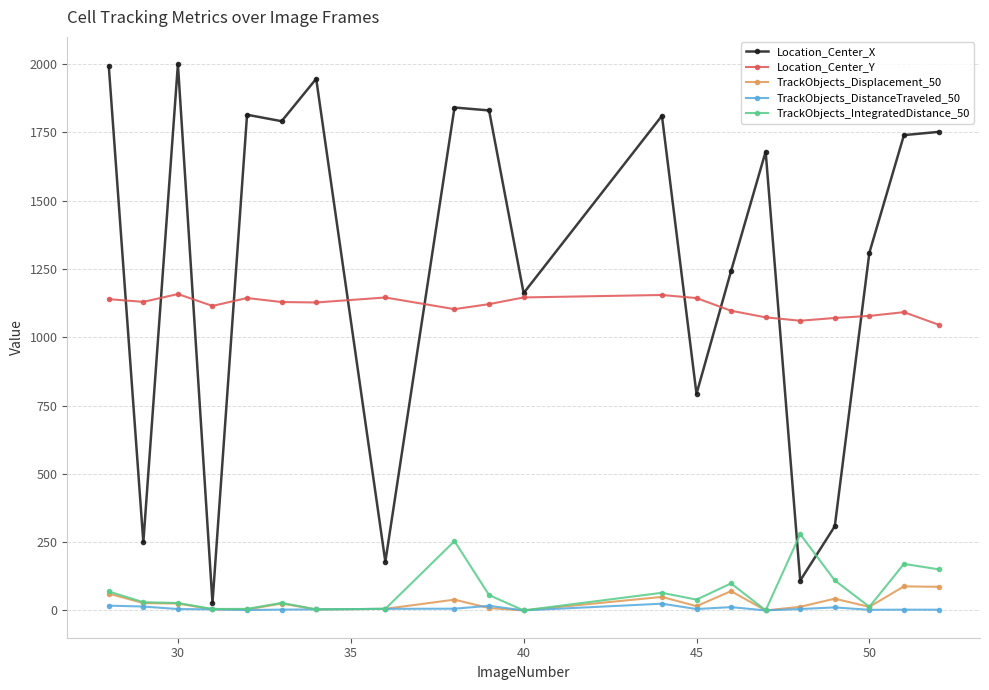

What is the greatest value displayed?

1999.2